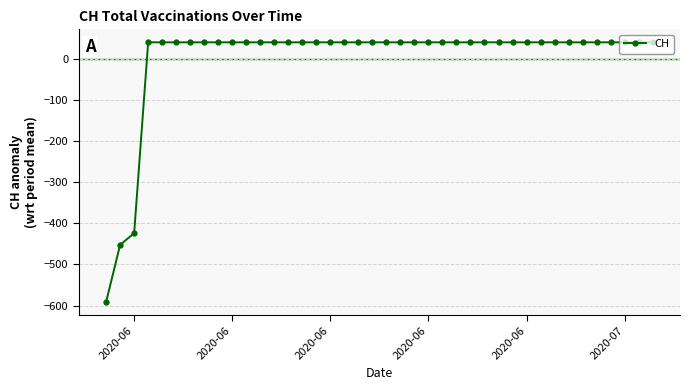

What is the difference between the maximum and minimum values?

631.0